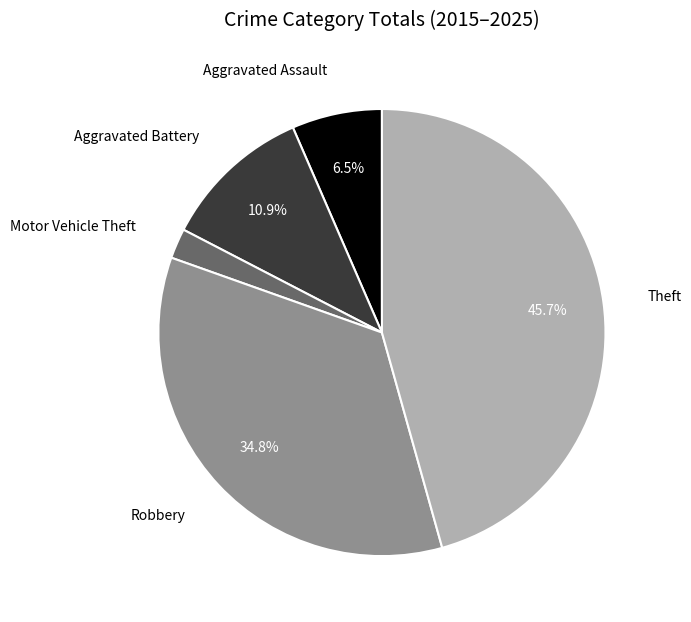

Rank the categories by value from highest to lowest.

Theft, Robbery, Aggravated Battery, Aggravated Assault, Motor Vehicle Theft